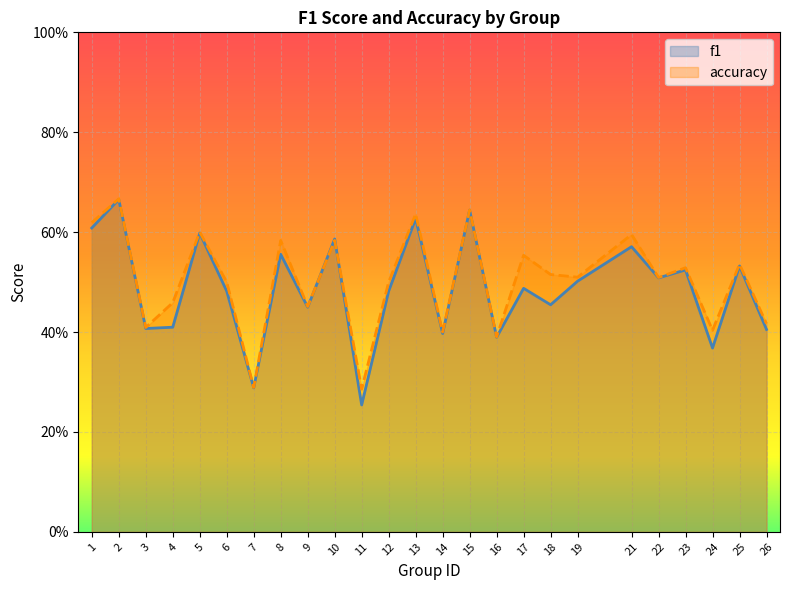

What is the minimum value for accuracy?

0.3